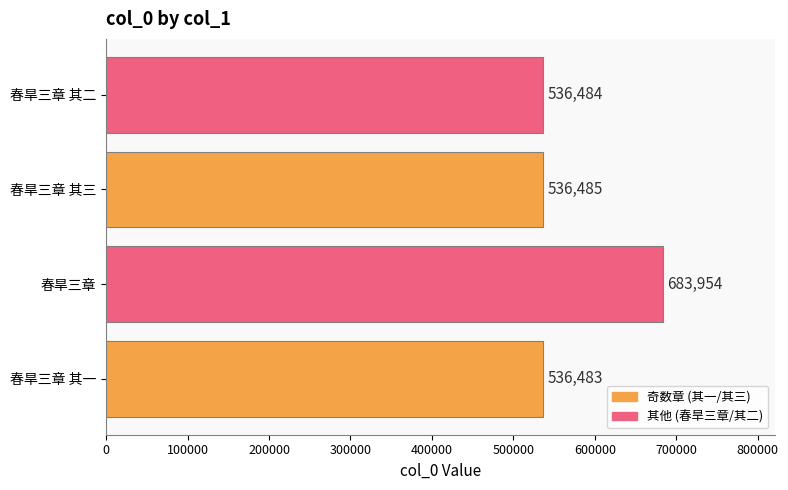

Rank the categories by value from lowest to highest.

春旱三章 其一, 春旱三章 其二, 春旱三章 其三, 春旱三章